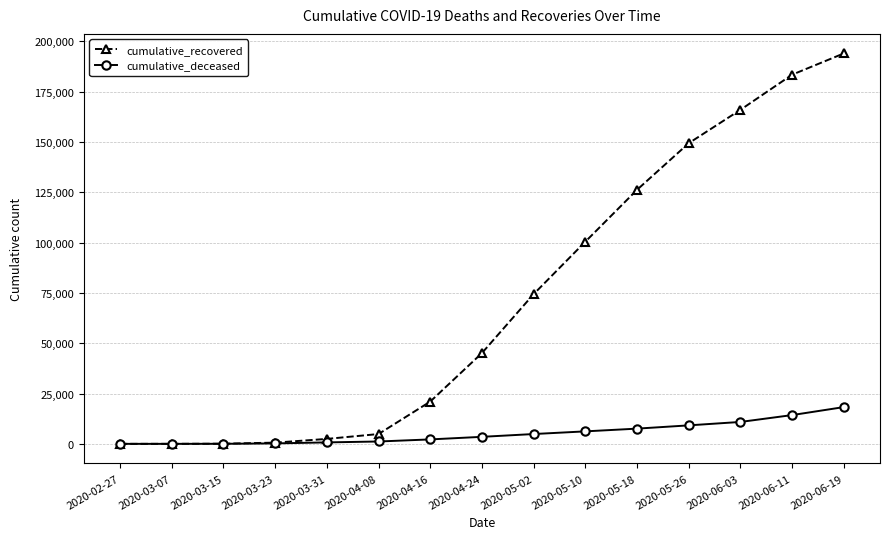

Which series has the widest spread of values?

cumulative_recovered